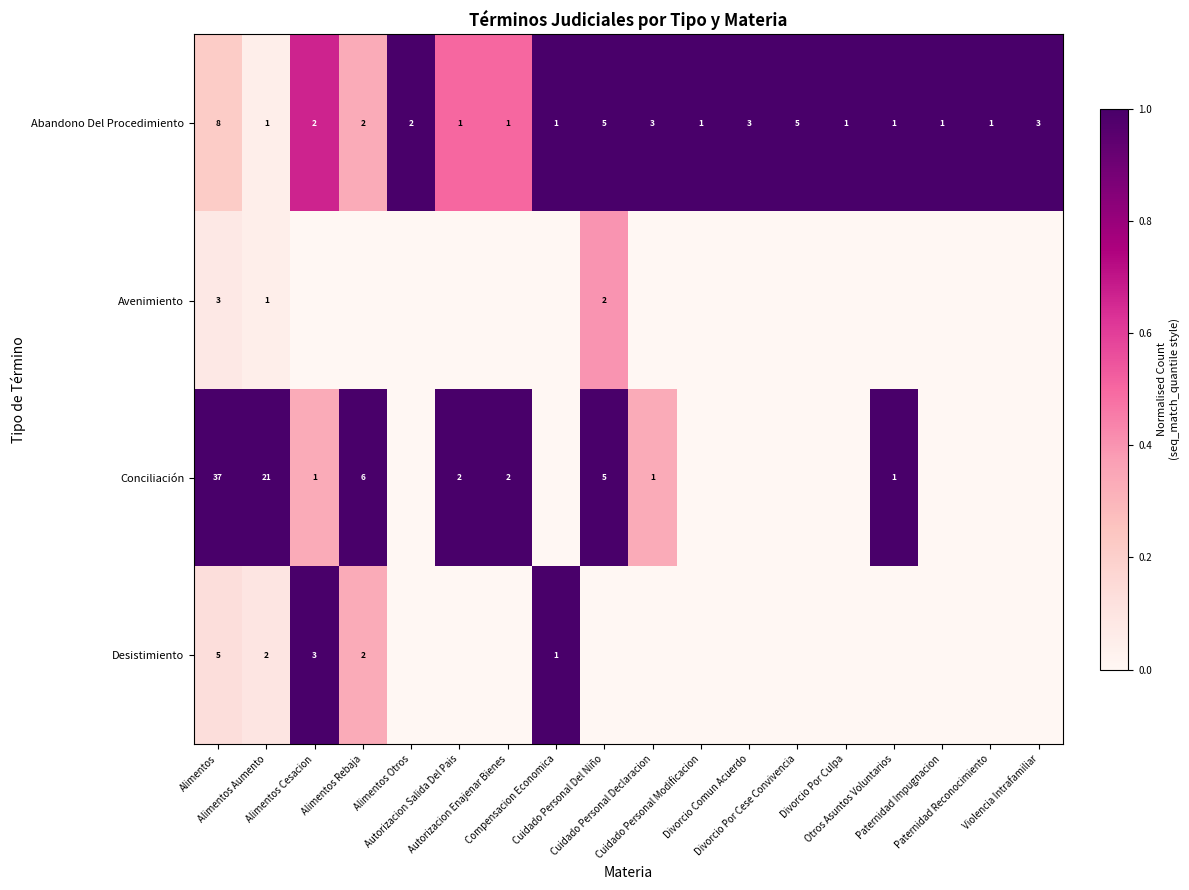

Is it true that Abandono Del Procedimiento equals 0.7 at Otros Asuntos Voluntarios?

False